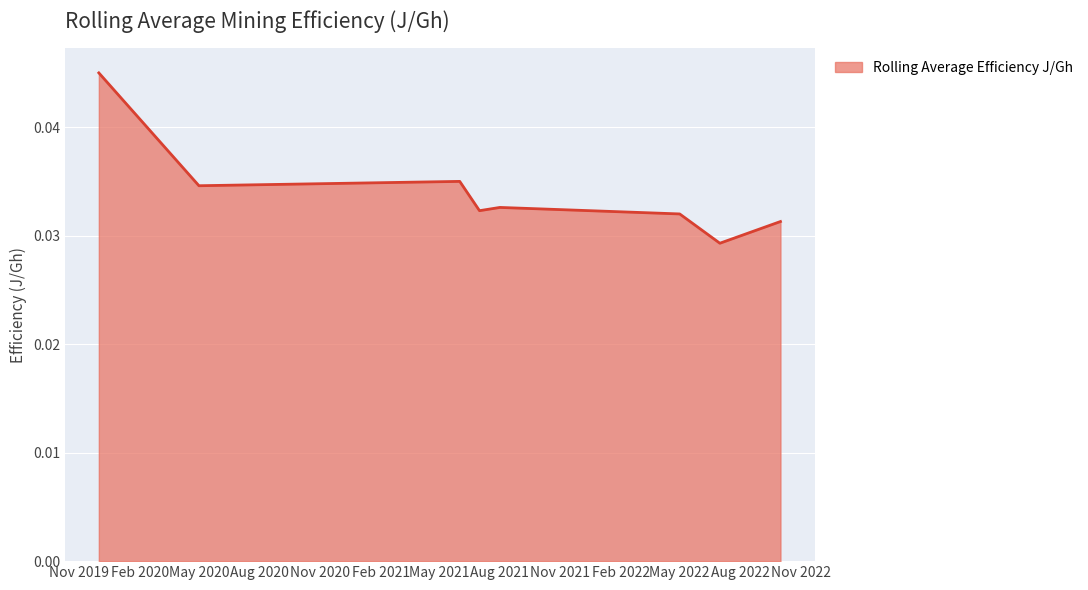

True or false: the data has more than 2 interior local peaks.

False